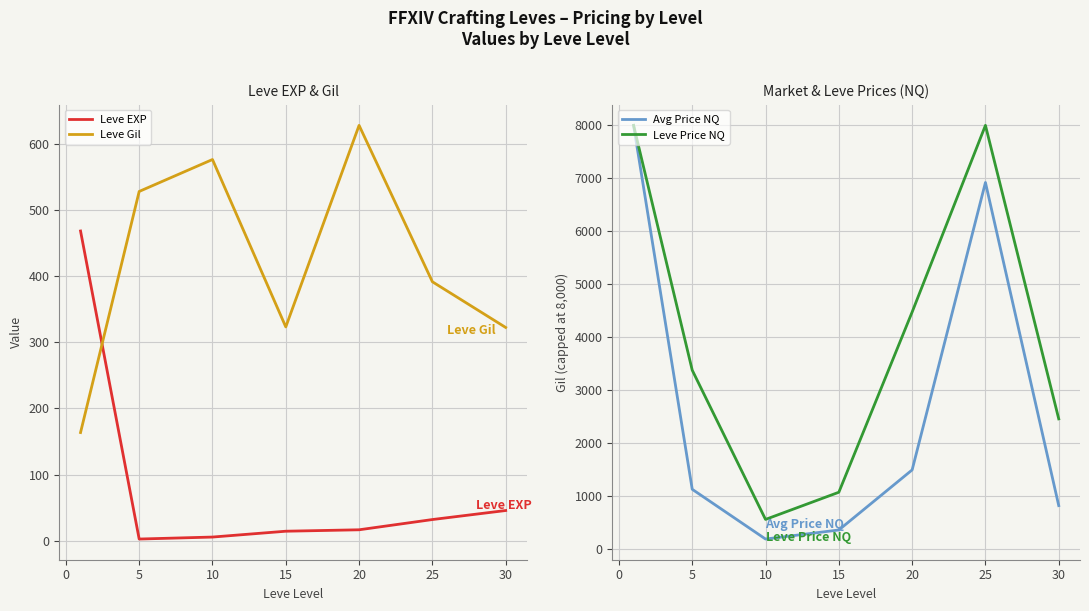

Where is the first local minimum for Avg Price NQ?

10